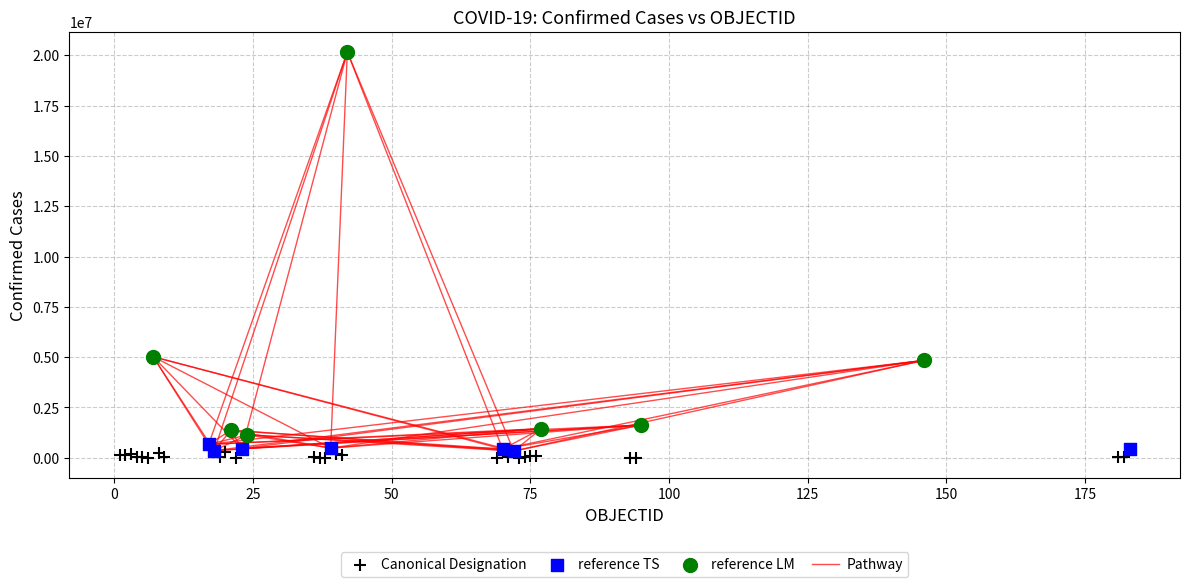

Which series reaches the maximum Y coordinate?

reference LM